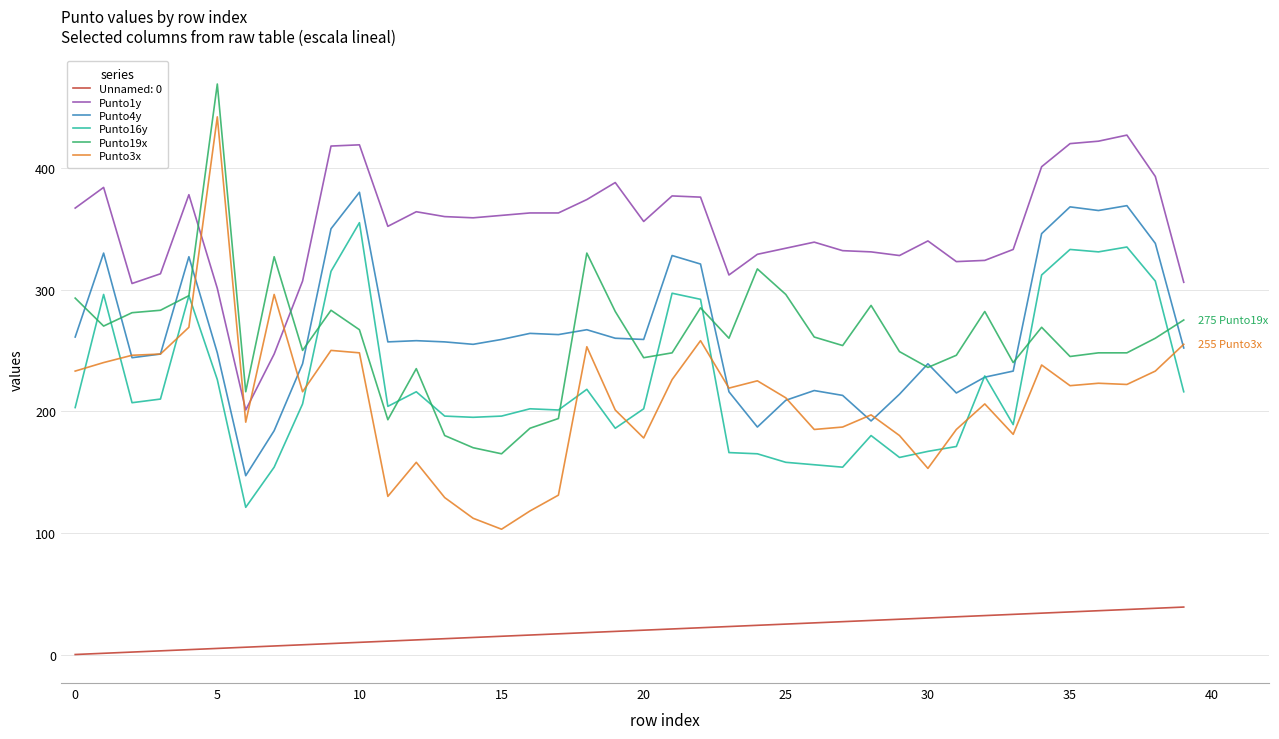

What is the minimum value shown in the chart?

0